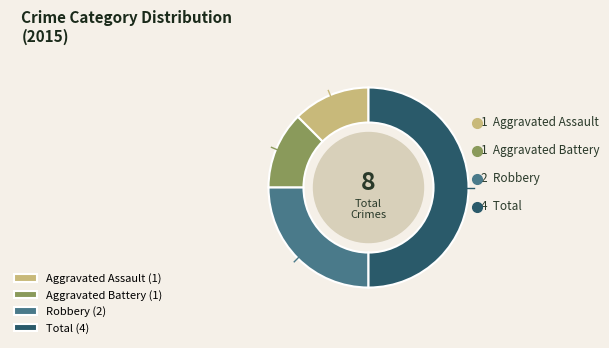

Is it true that Total is 36% of the pie?

False